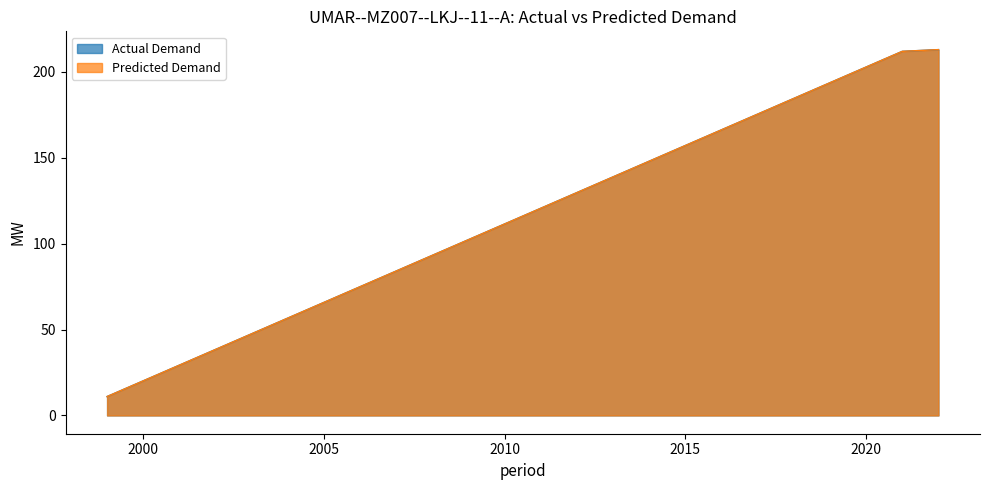

Rank the series by their maximum value, from lowest to highest.

Actual Demand, Predicted Demand